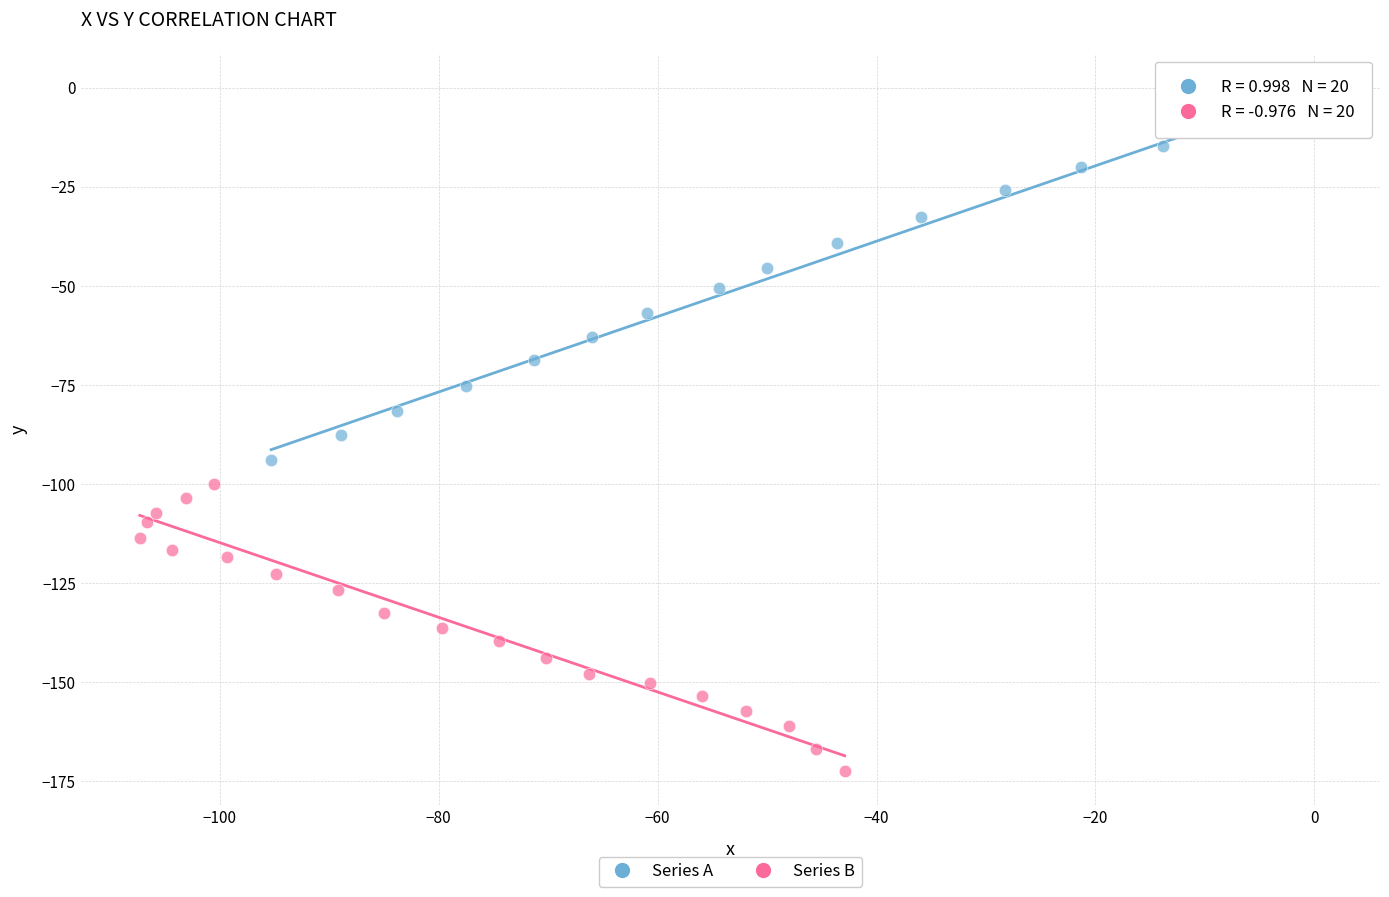

Which series contains the lowest Y value?

Series B